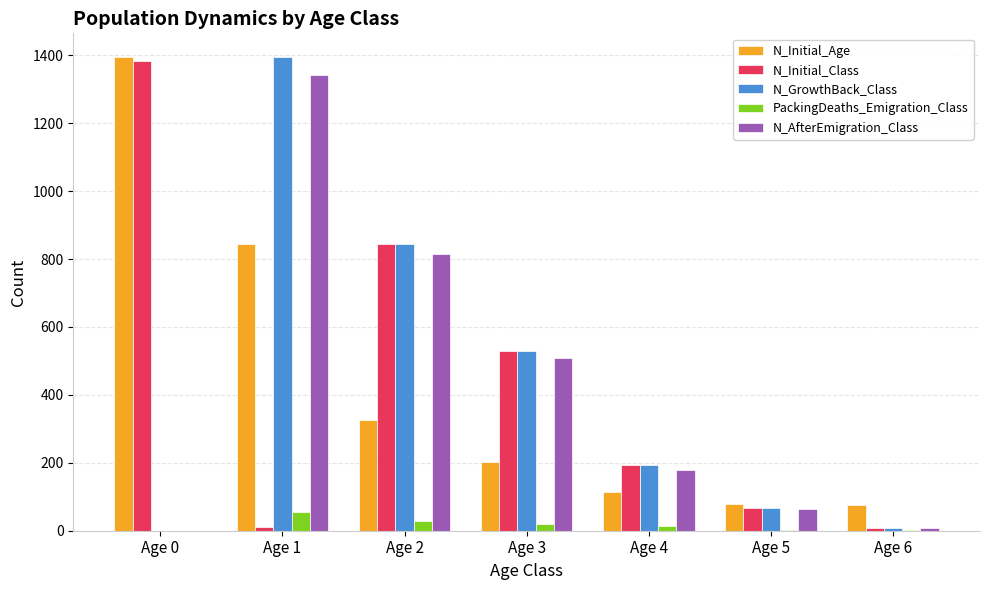

What are all the series names shown in the legend?

N_Initial_Age, N_Initial_Class, N_GrowthBack_Class, PackingDeaths_Emigration_Class, N_AfterEmigration_Class